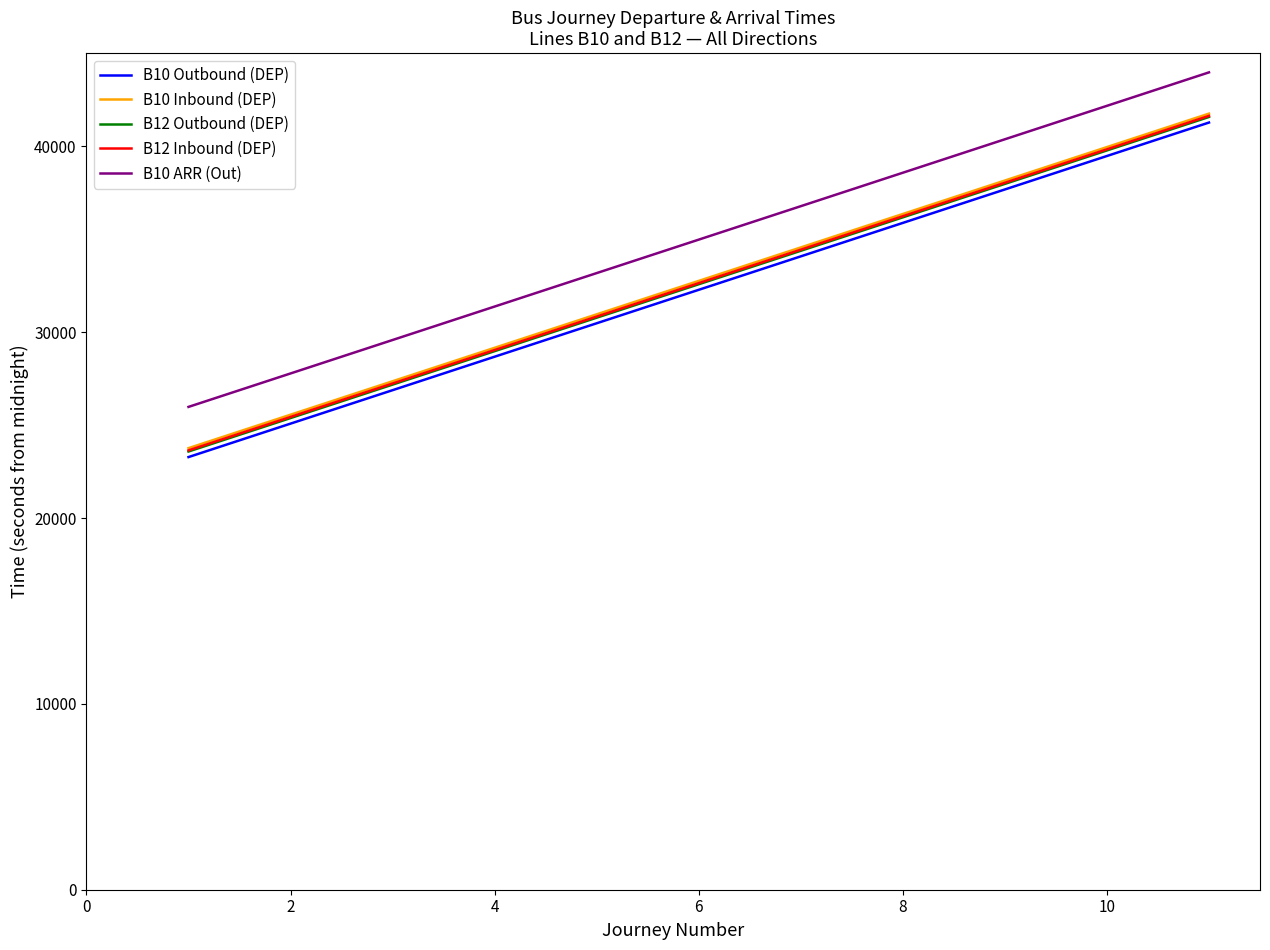

What is the smallest value displayed?

23280